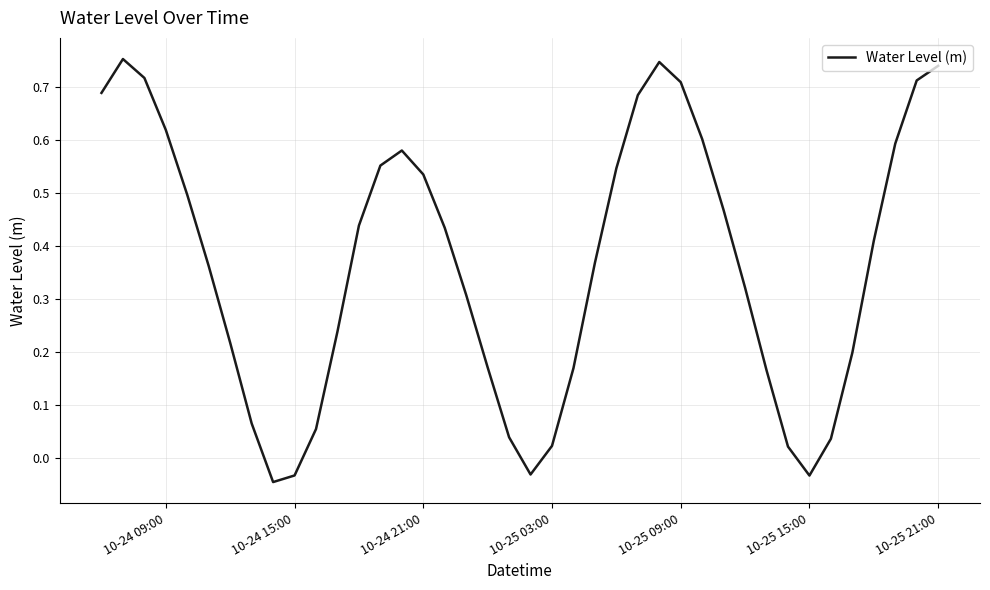

How many points are lower than both their immediate neighbors (excluding endpoints)?

3